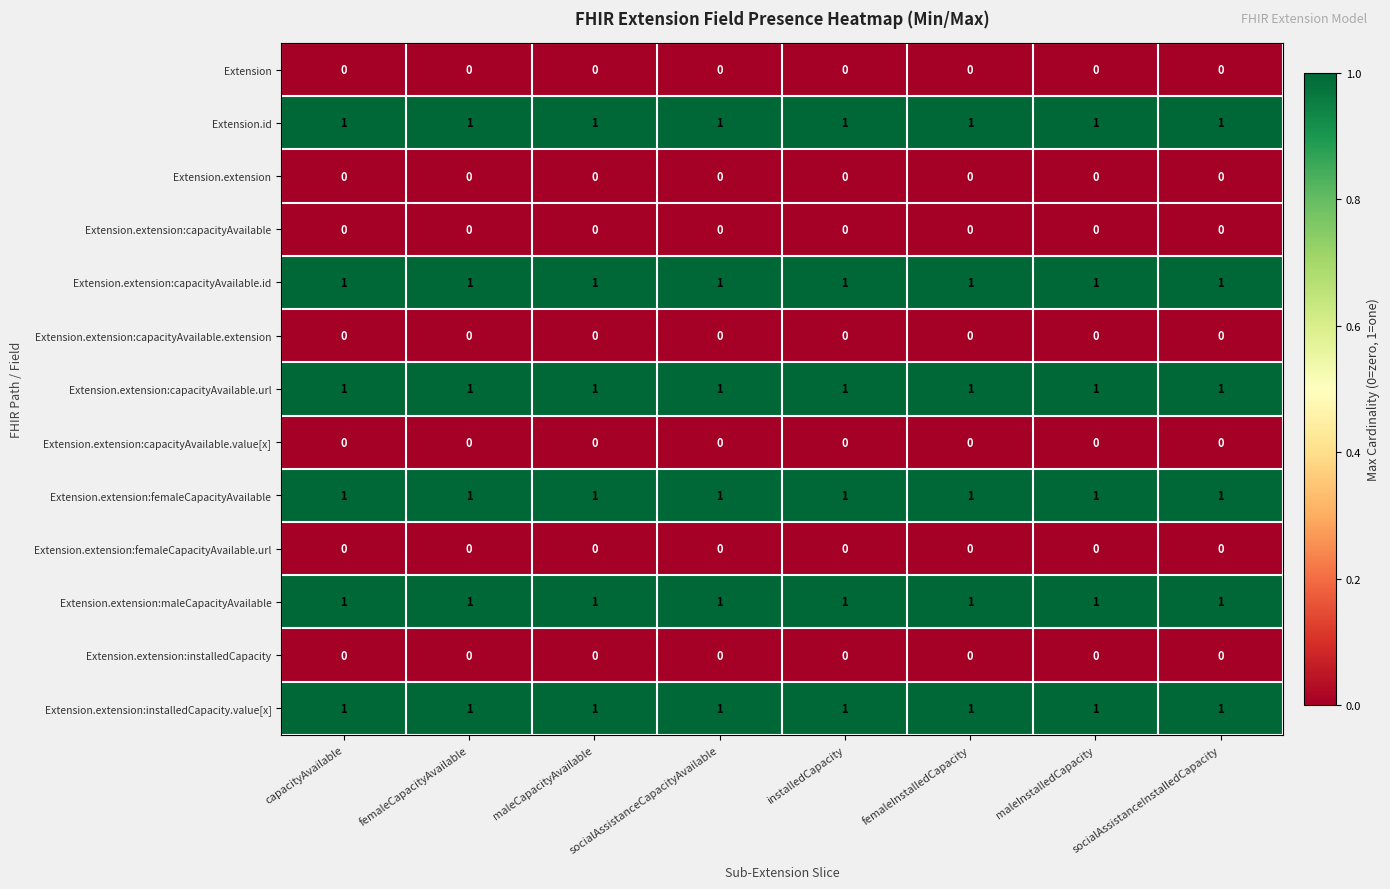

What is the sum of all Extension.extension:femaleCapacityAvailable values?

8